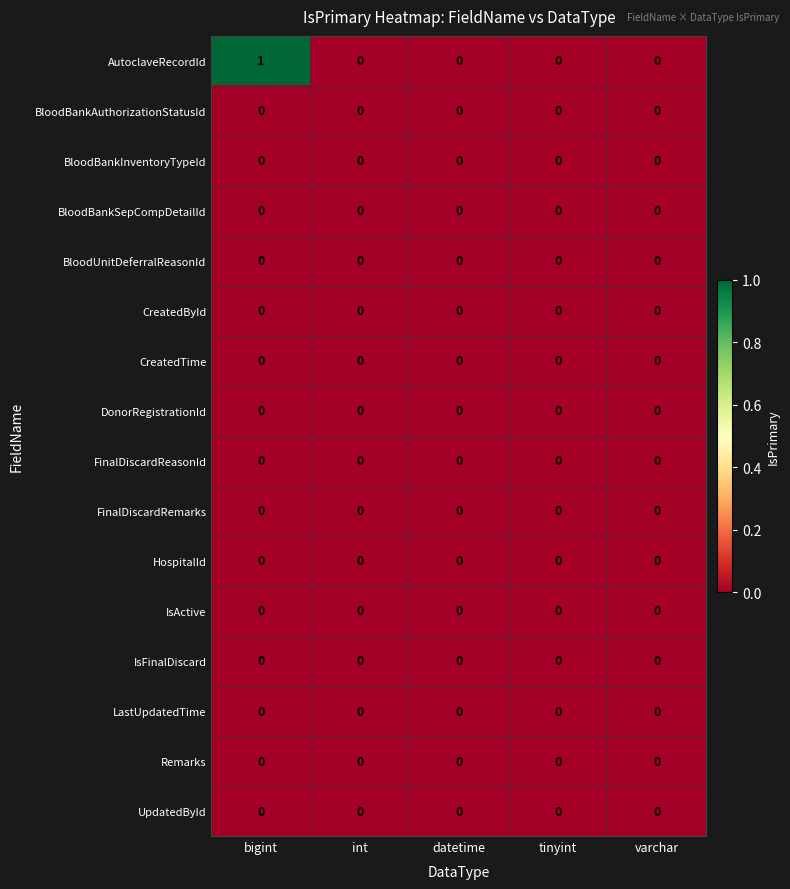

At which category does the chart reach its peak across all series?

bigint